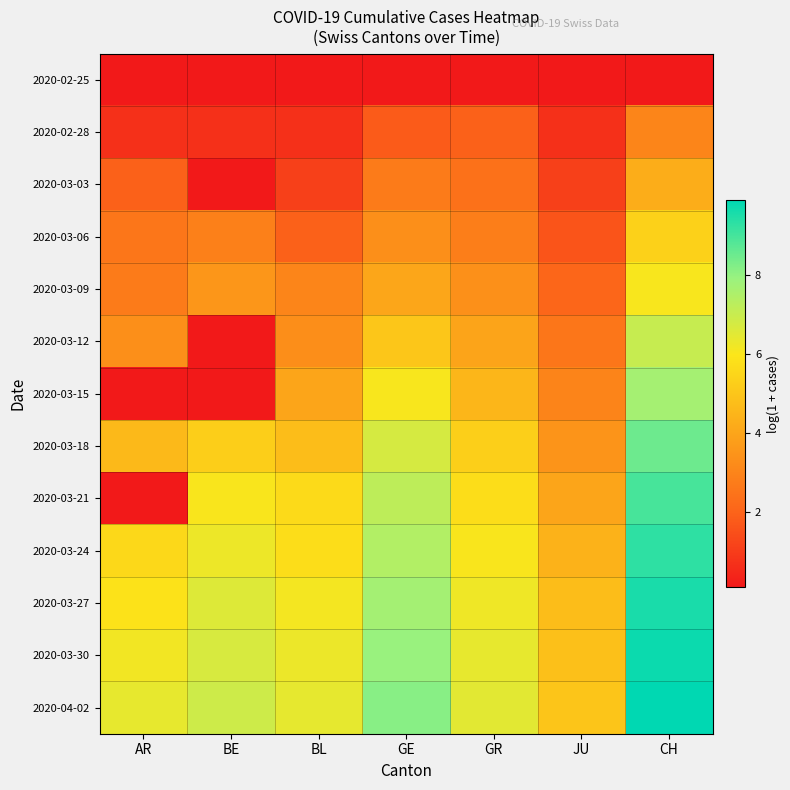

Which series has the largest total across all categories?

2020-04-02